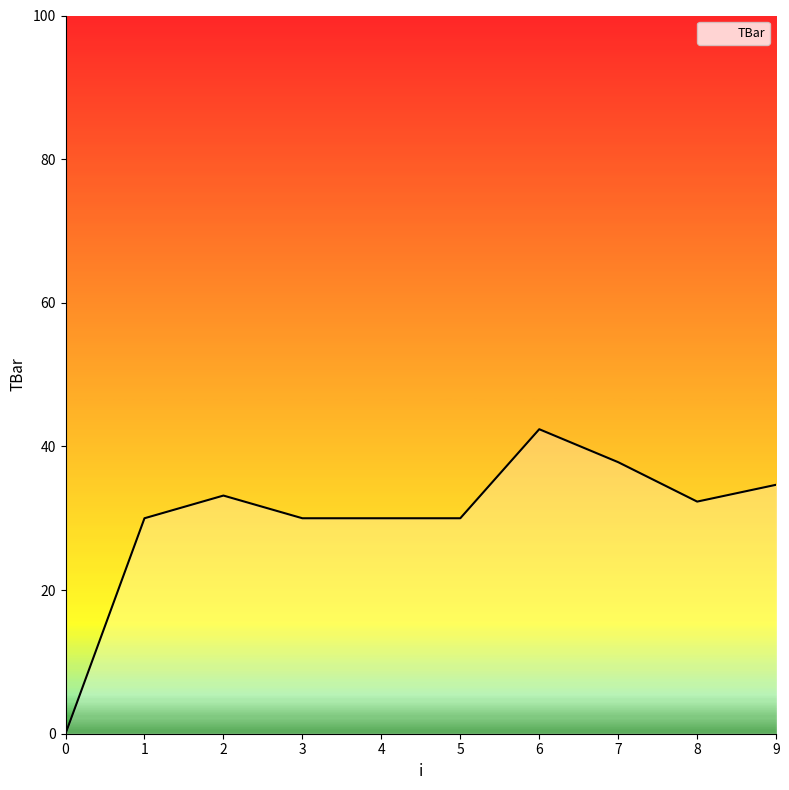

The chart shows a value of 34.7 at 9. True or false?

True